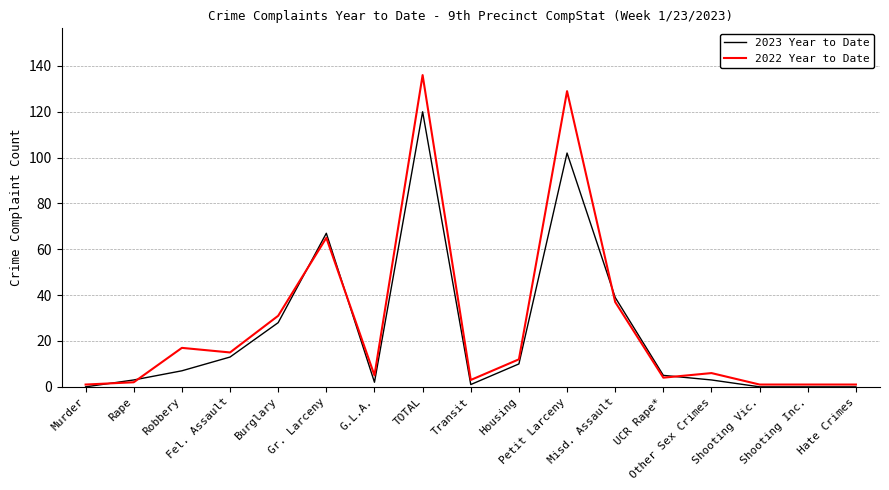

What is the difference between the maximum and minimum values in the 2022 Year to Date series?

135